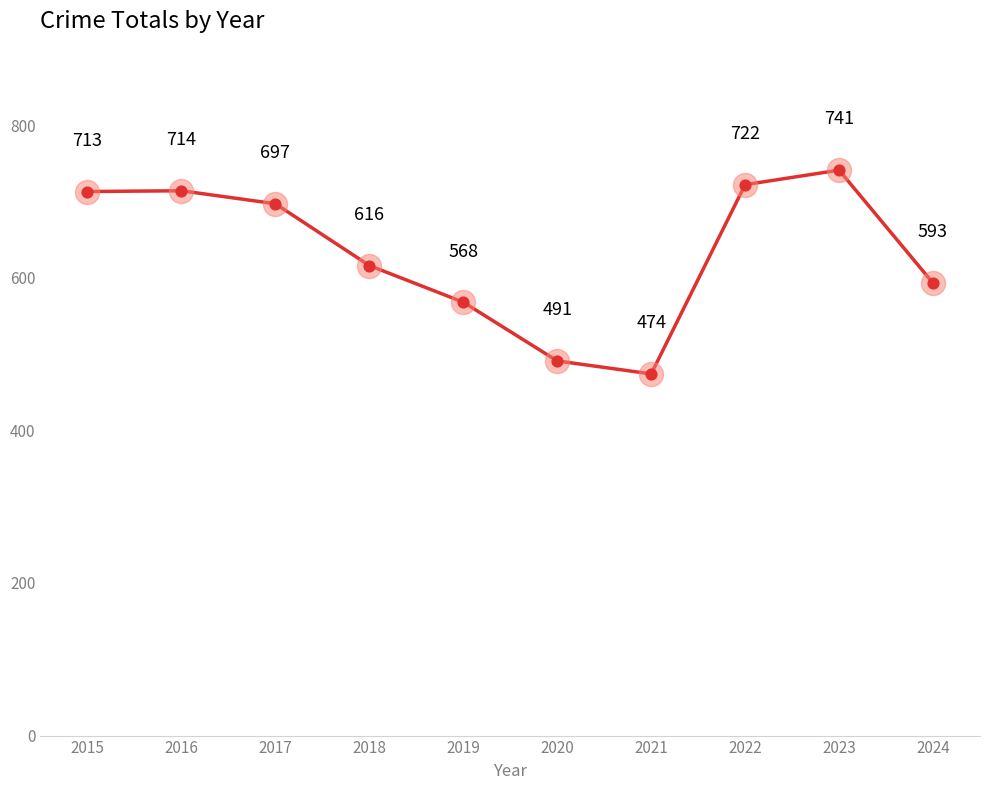

What is the ratio of the value at 2015 to the value at 2021?

1.5